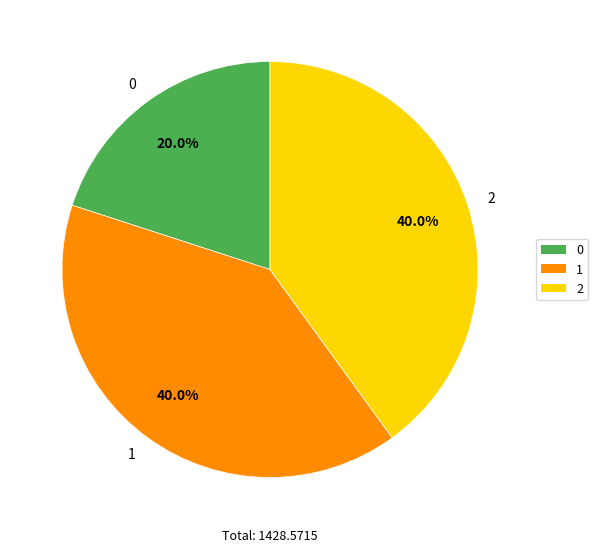

True or false: 0 accounts for 14% of the total.

False